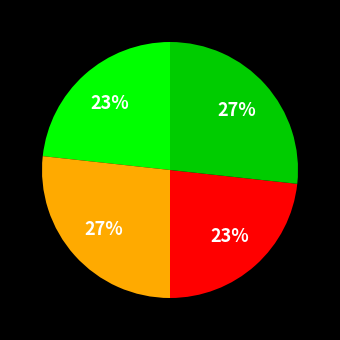

Does any single category account for the majority?

No